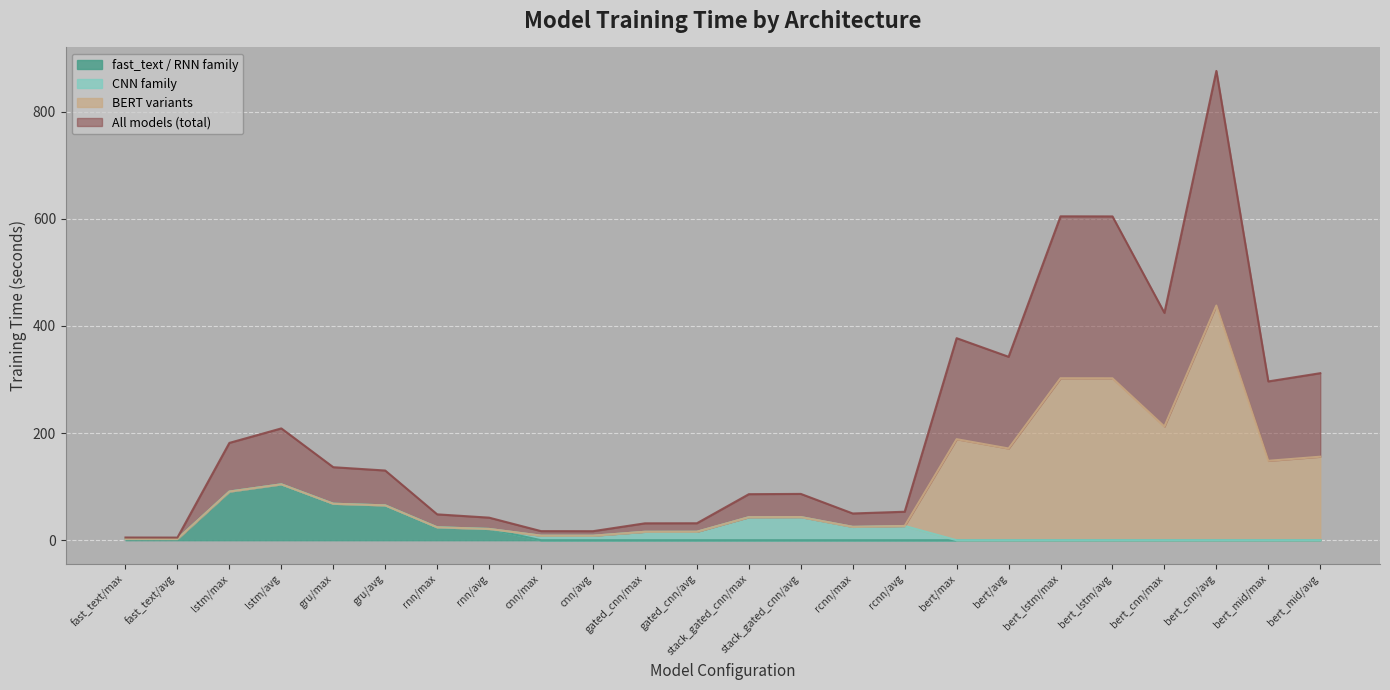

Is it true that rnn_based equals 134.6 at bert/max?

False